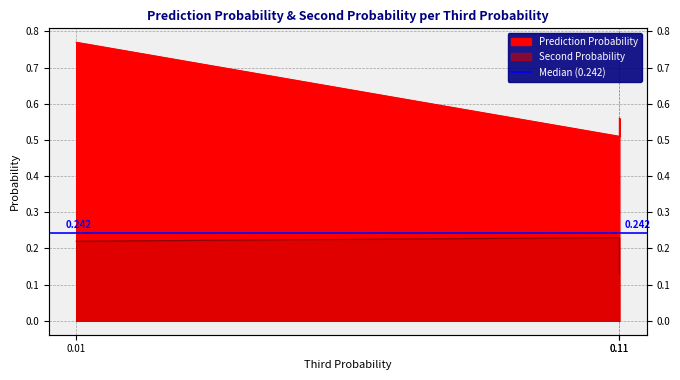

At 0.11, list the series in order from largest to smallest.

Prediction Probability, Second Probability